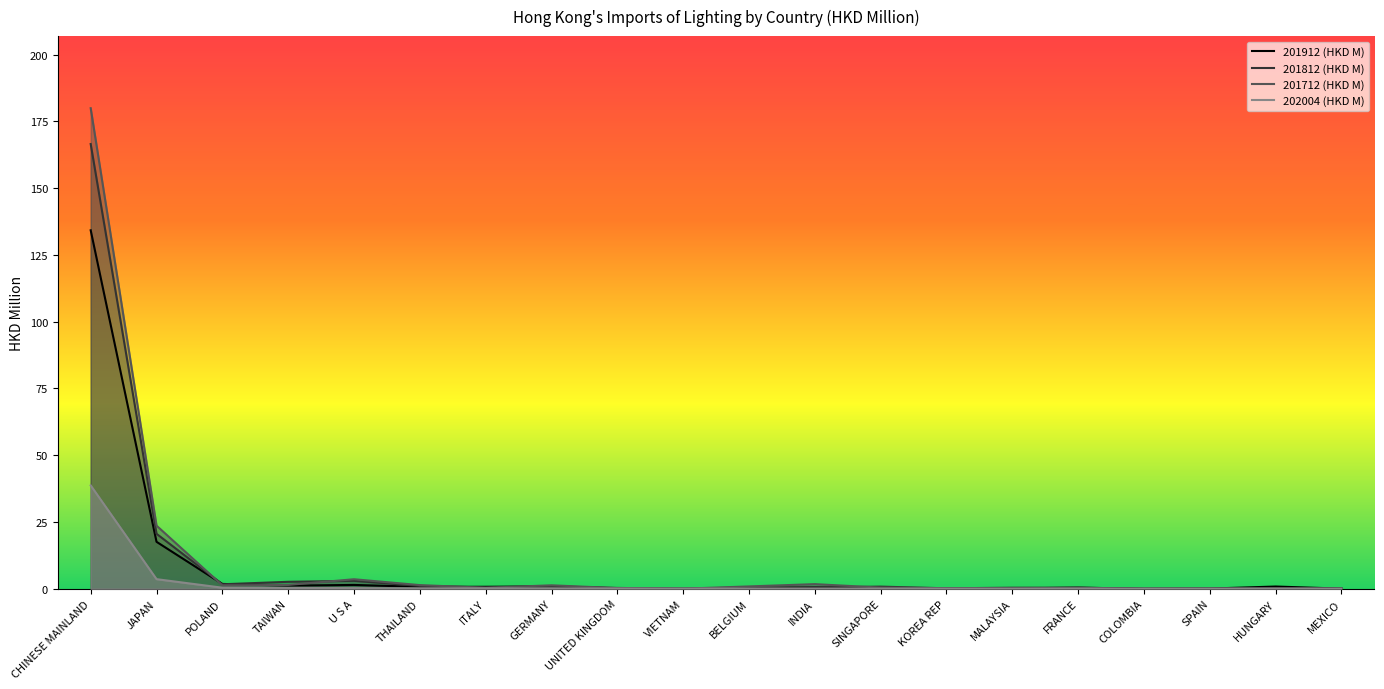

What is the value of the 201912 (HKD M) point at the 14th from the left?

0.1